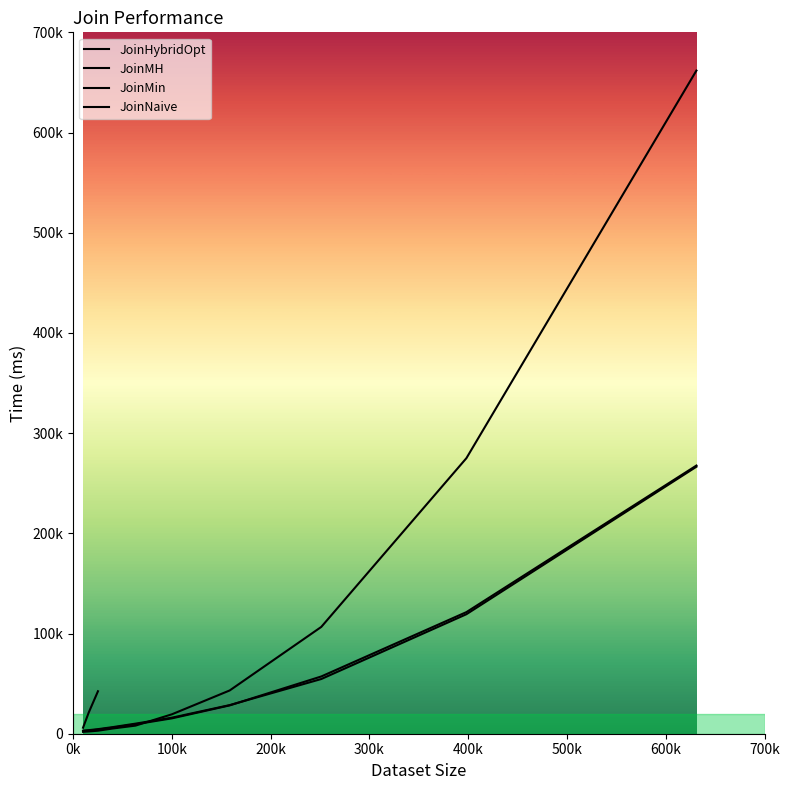

What is the average value of the JoinHybridOpt series?

51269.5